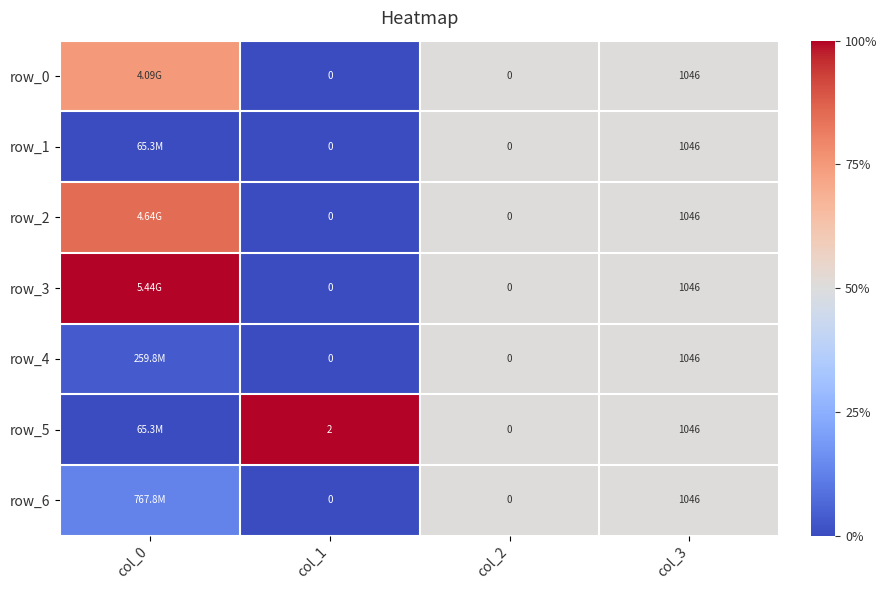

Which label corresponds to the smallest value in the chart?

col_1